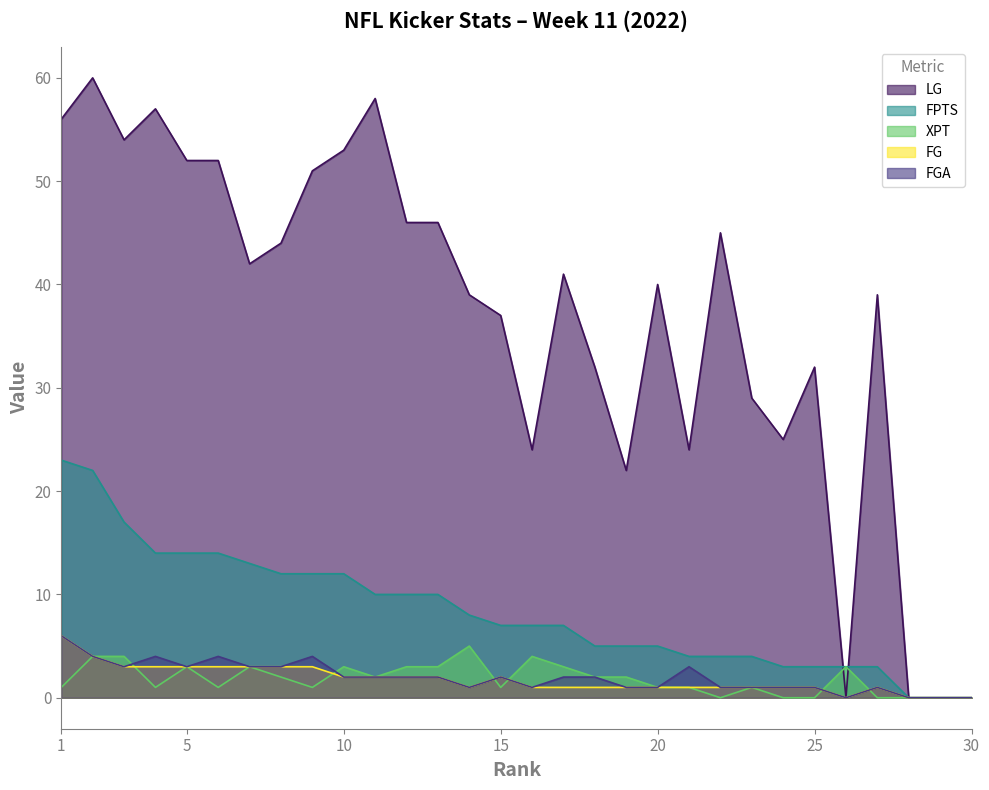

True or false: XPT and FPTS intersect in this chart.

False